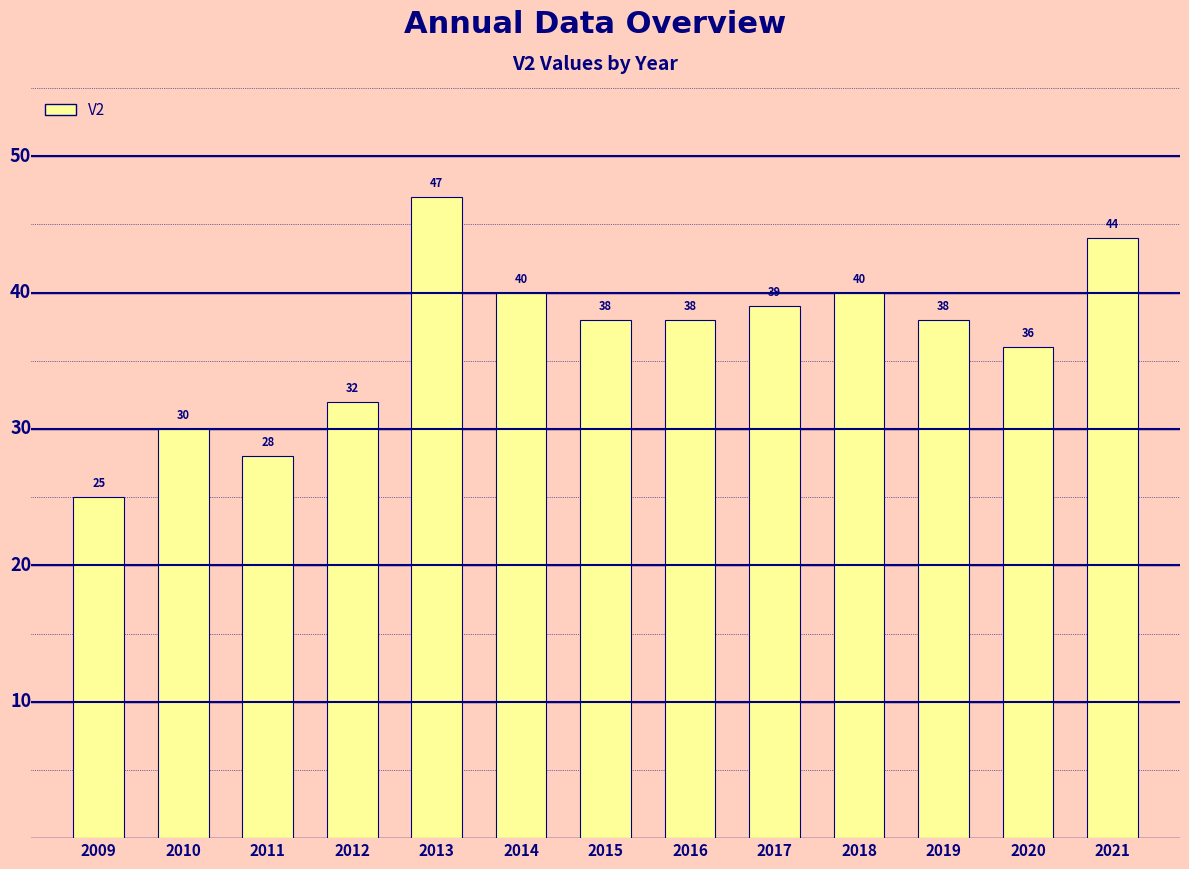

At which label is the value closest to 36?

2020